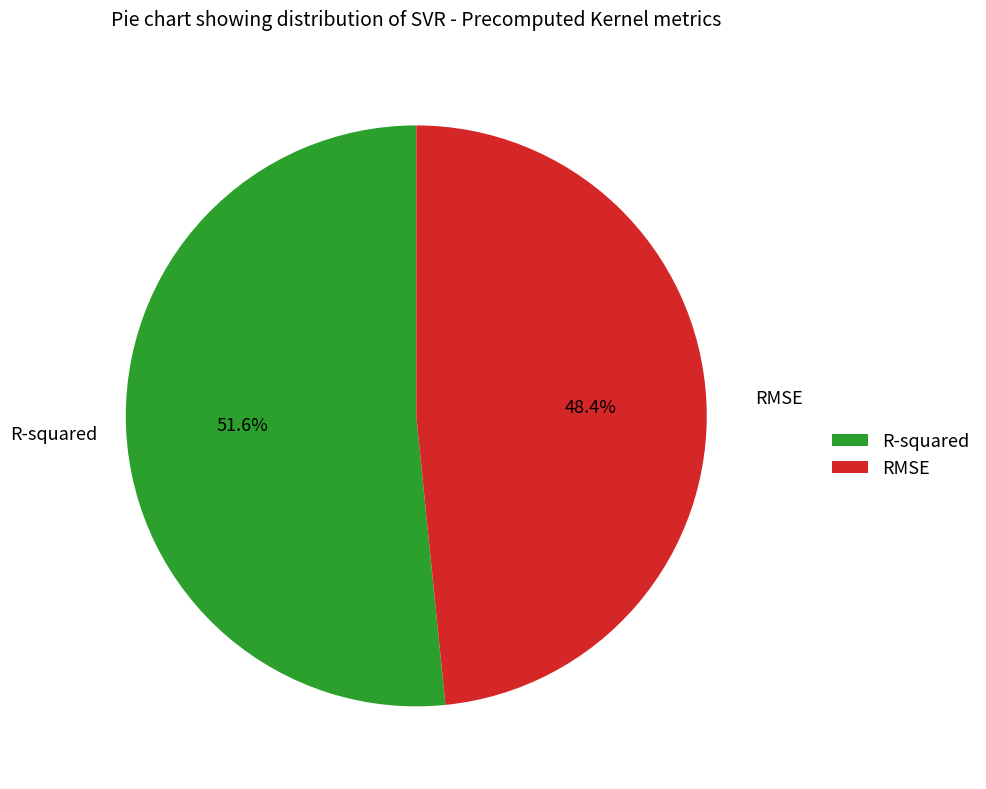

Which has a higher value, RMSE or R-squared?

R-squared